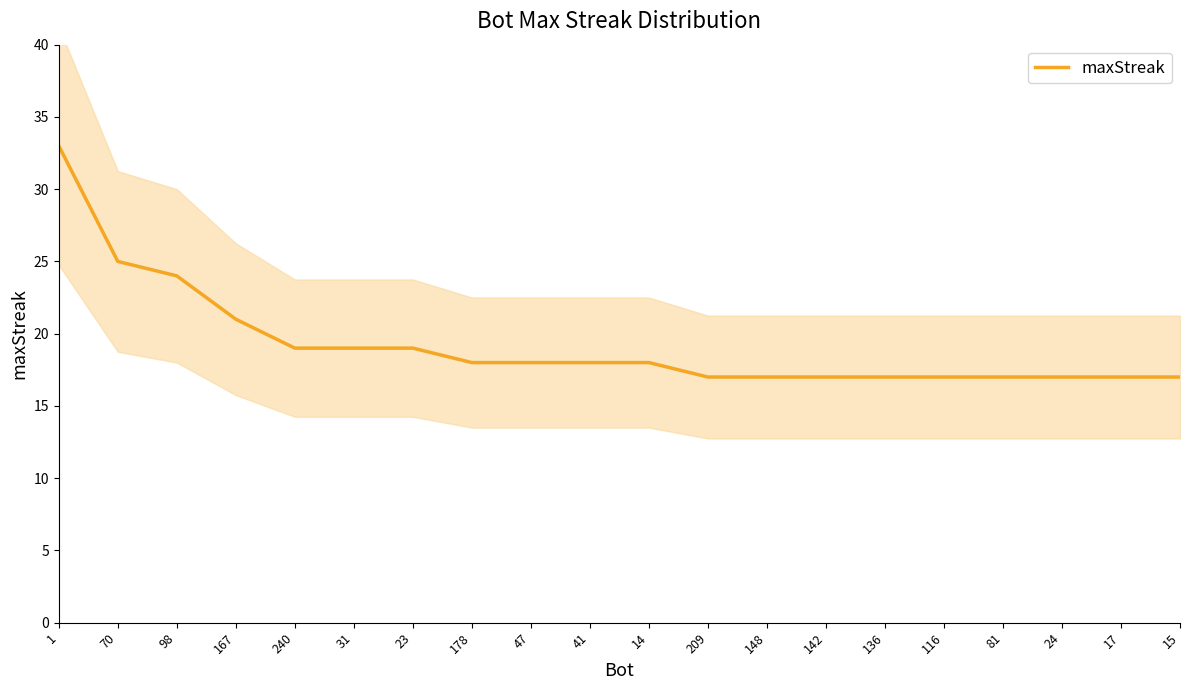

True or false: the data shows 11 at 142.

False